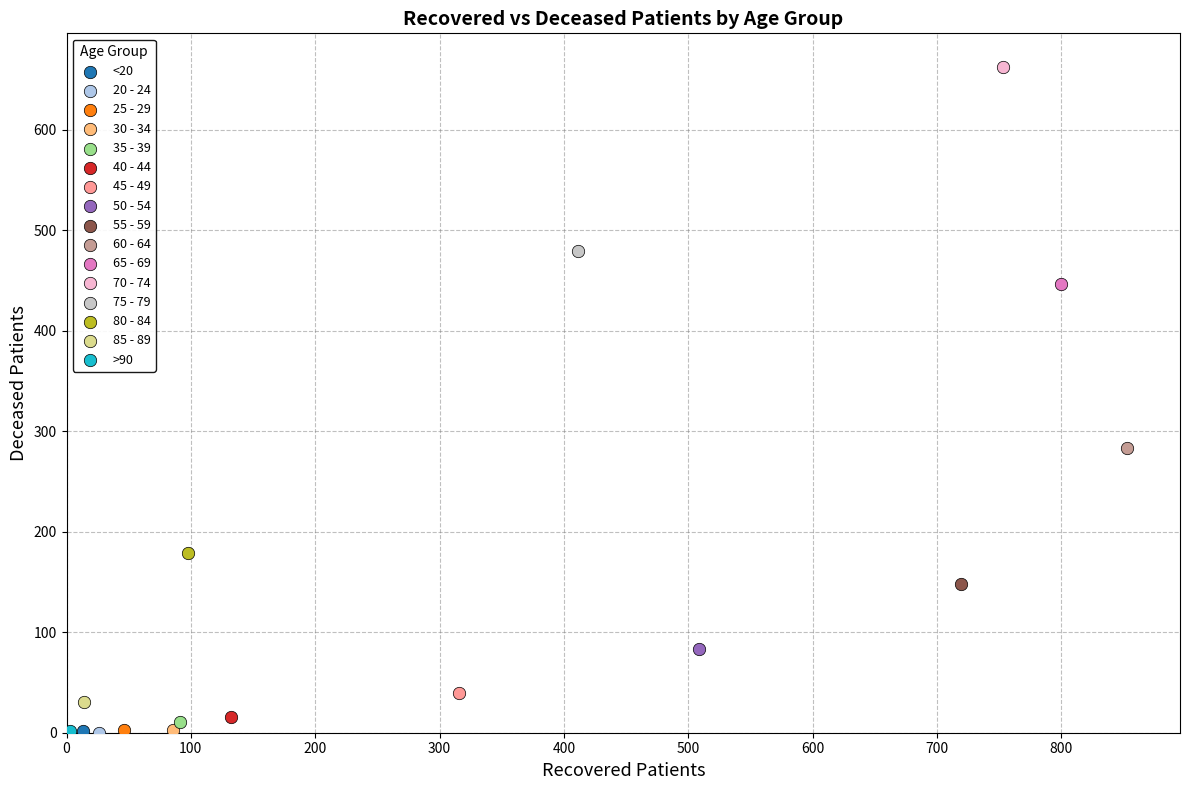

What are all the series names shown in the legend?

<20, 20 - 24, 25 - 29, 30 - 34, 35 - 39, 40 - 44, 45 - 49, 50 - 54, 55 - 59, 60 - 64, 65 - 69, 70 - 74, 75 - 79, 80 - 84, 85 - 89, >90